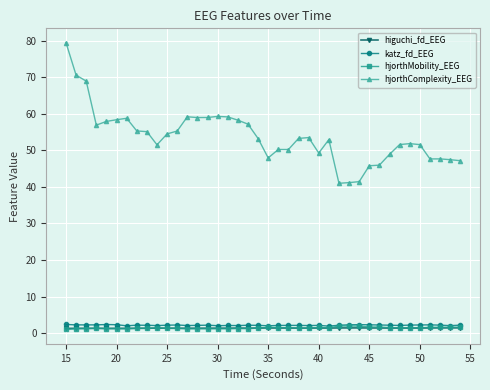

Which series has the widest spread of values?

hjorthComplexity_EEG